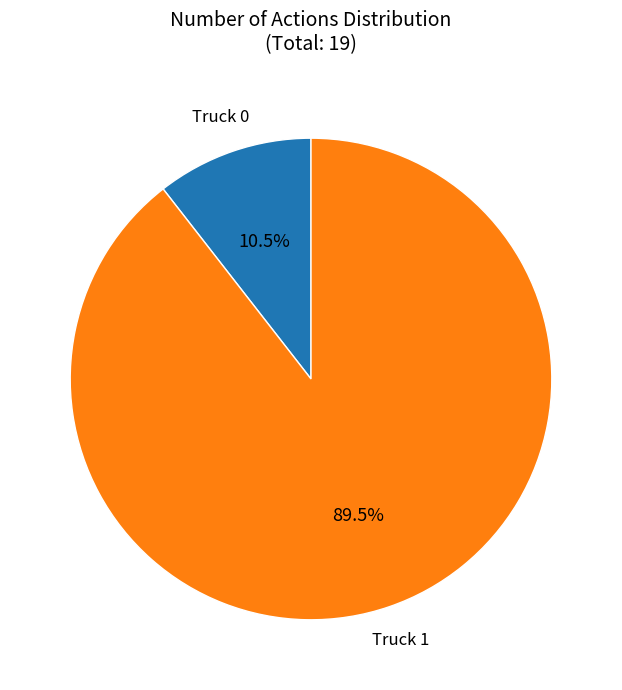

Does any single category account for the majority?

Yes